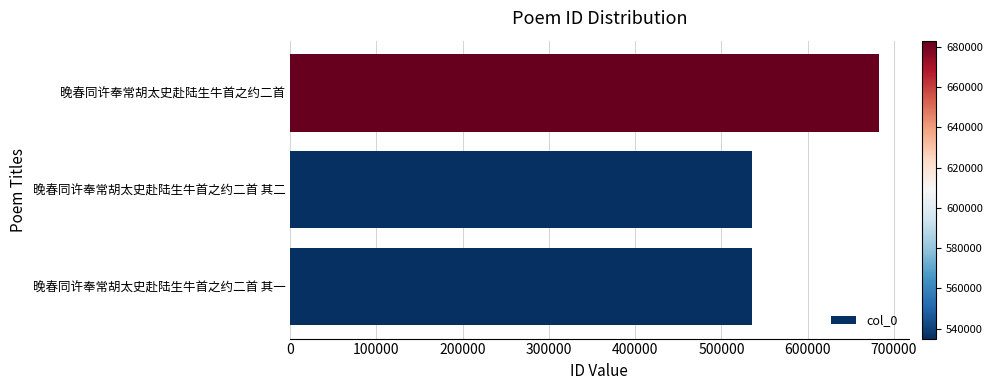

What is the smallest value displayed?

535119